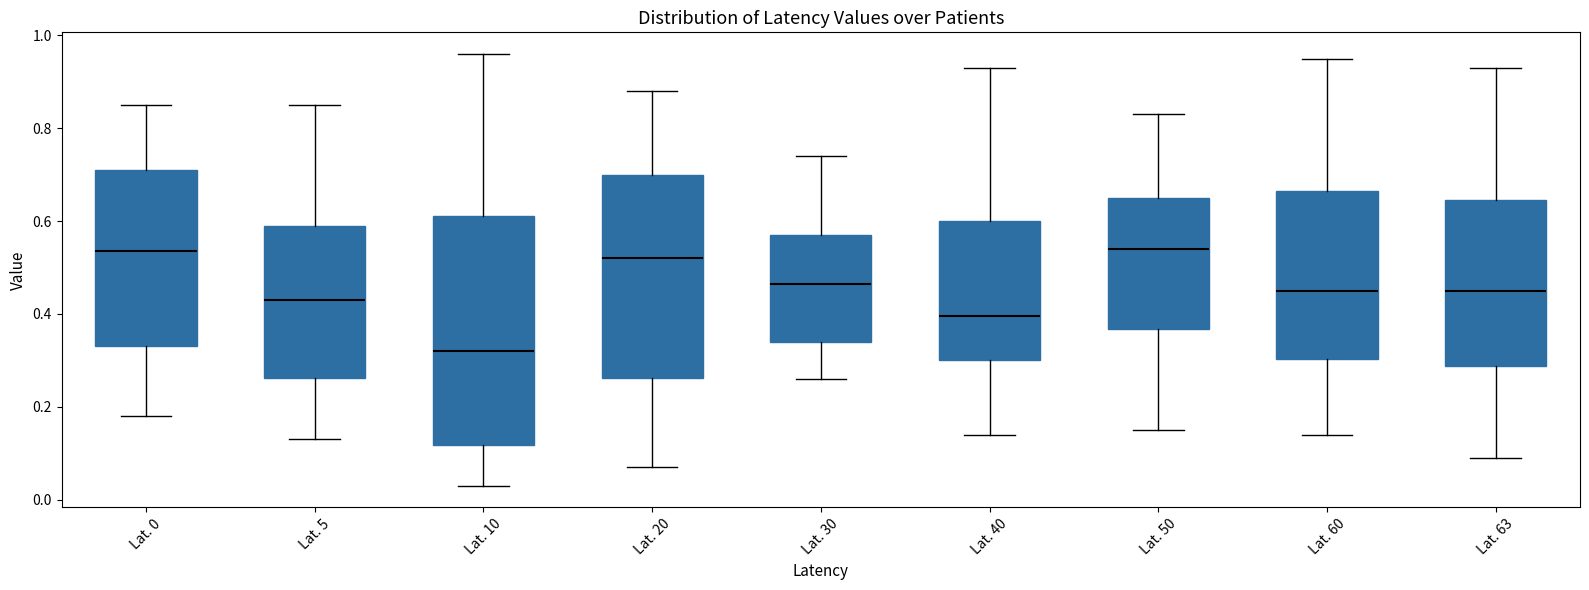

Which box is the tallest, from its lower edge to its upper edge?

Lat. 10